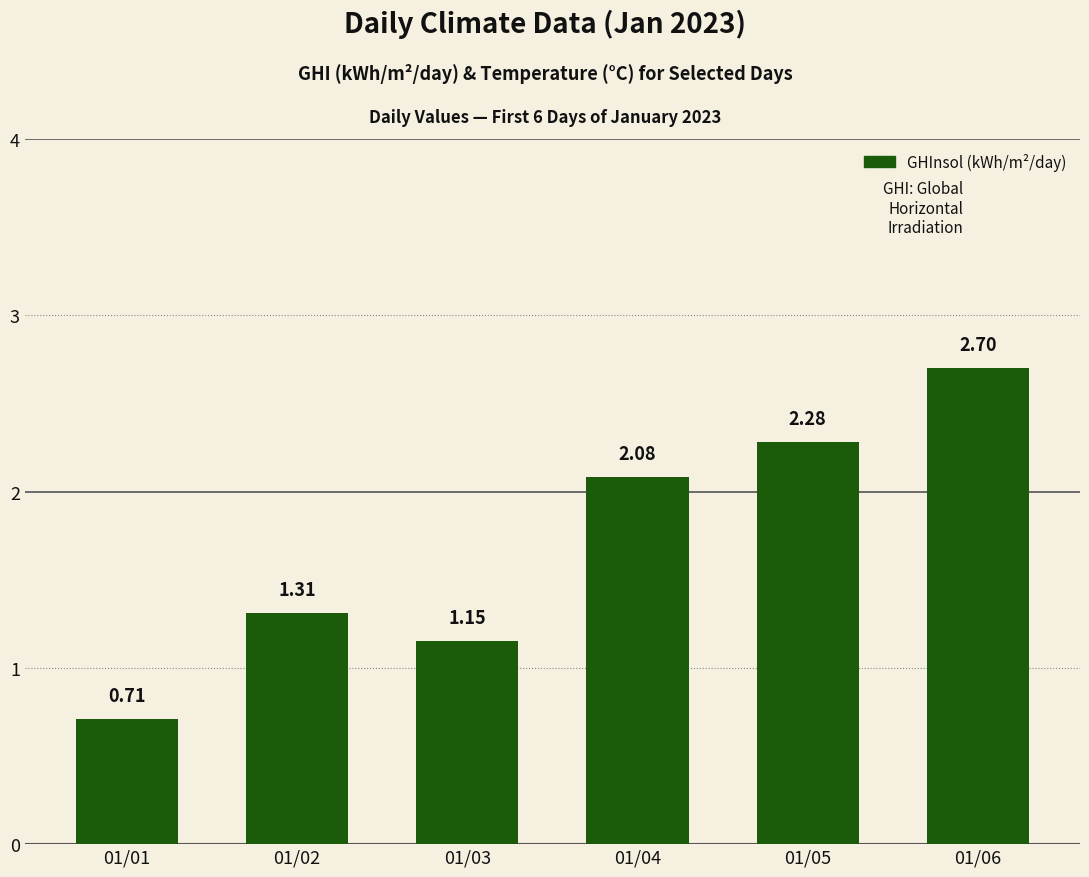

Count the number of values greater than 2.

3